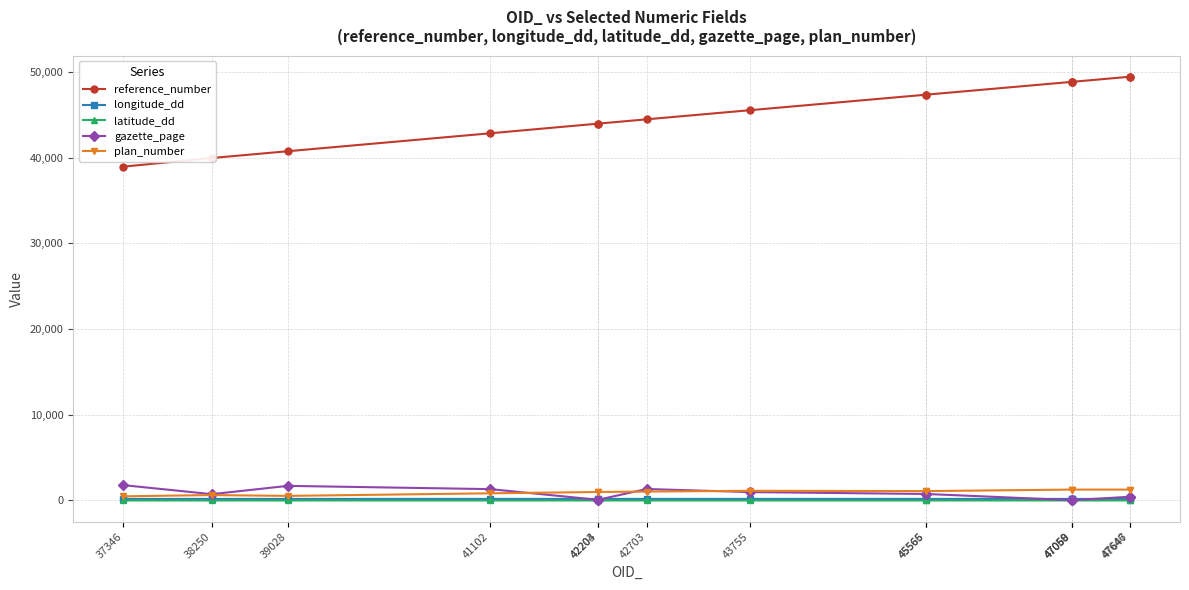

What is the difference between the gazette_page values at 47058 and 42203?

46.0